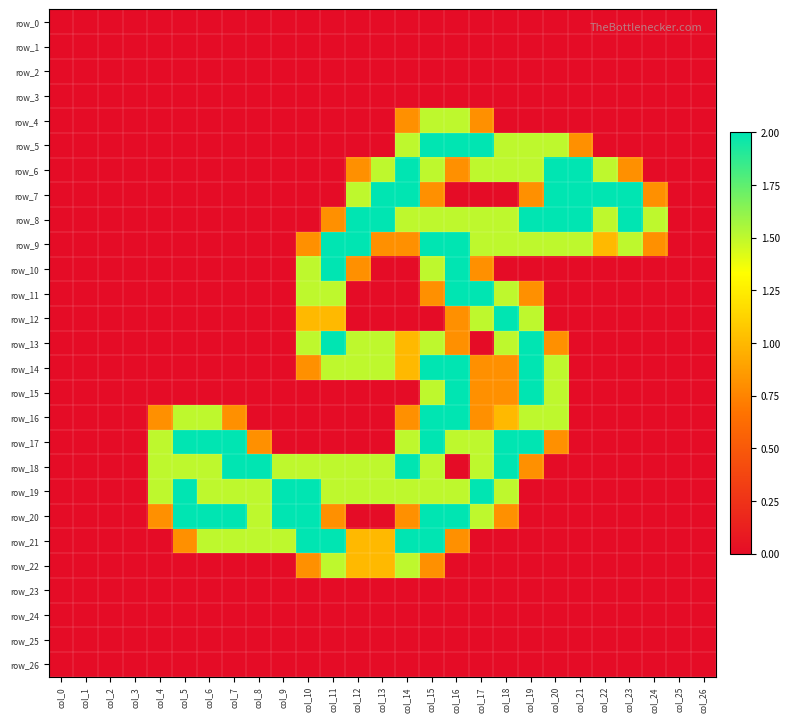

At how many categories does at least one series exceed 0?

21